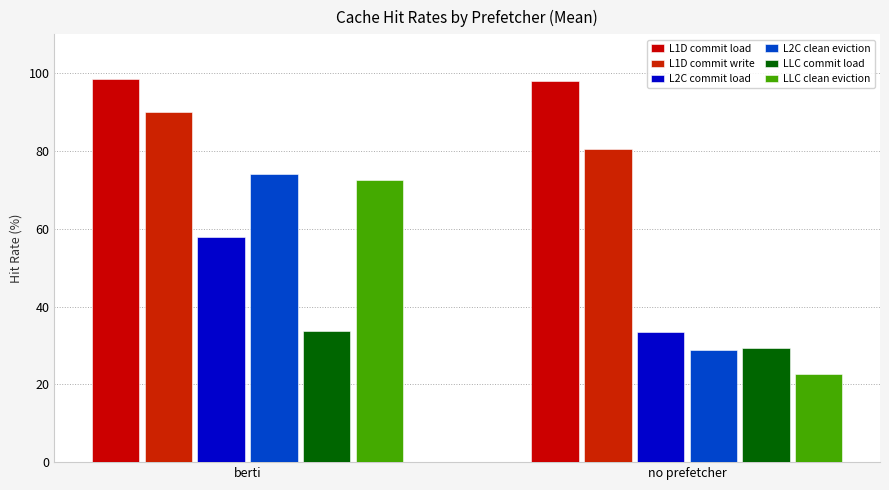

What is the sum of all L1D commit write values?

170.5